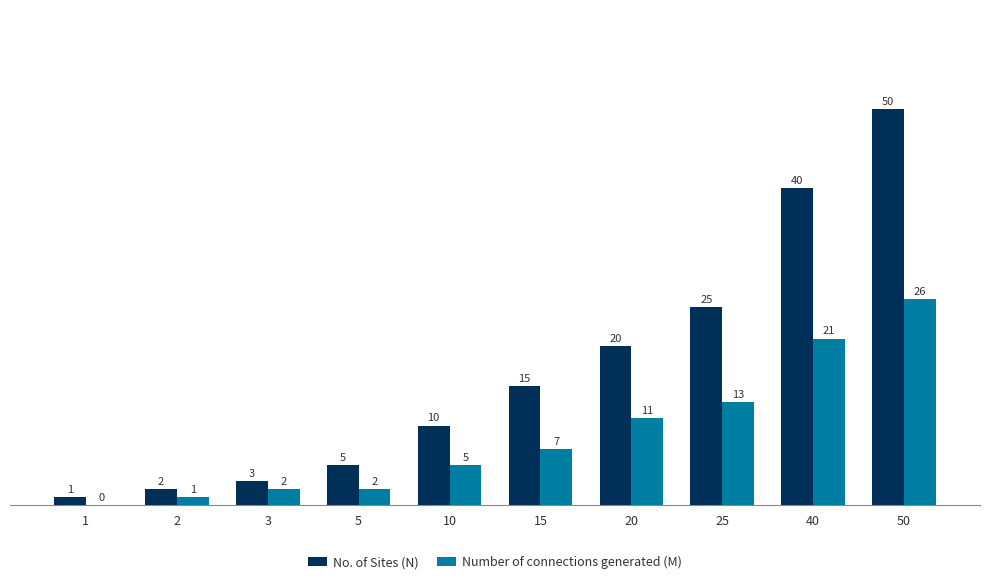

Which series has the widest spread of values?

No. of Sites (N)